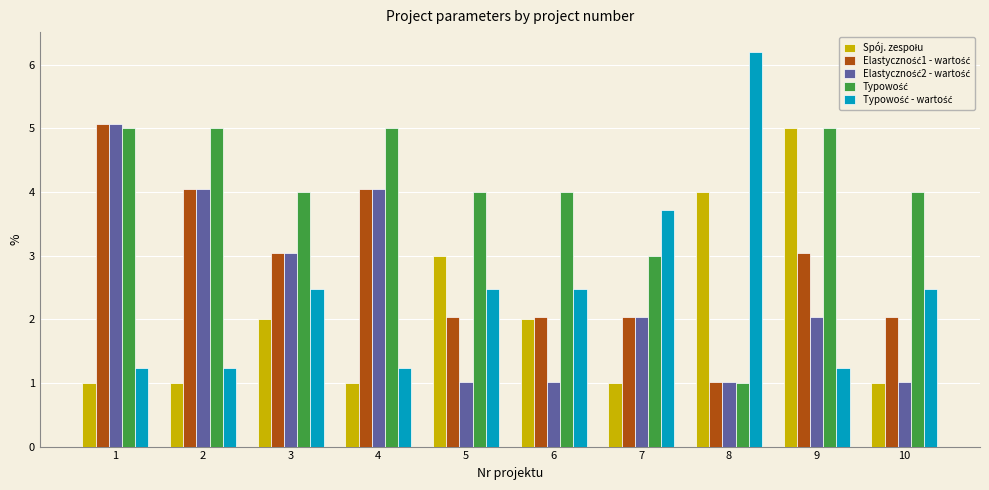

What is the spread (max minus min) of values at 5?

3.0